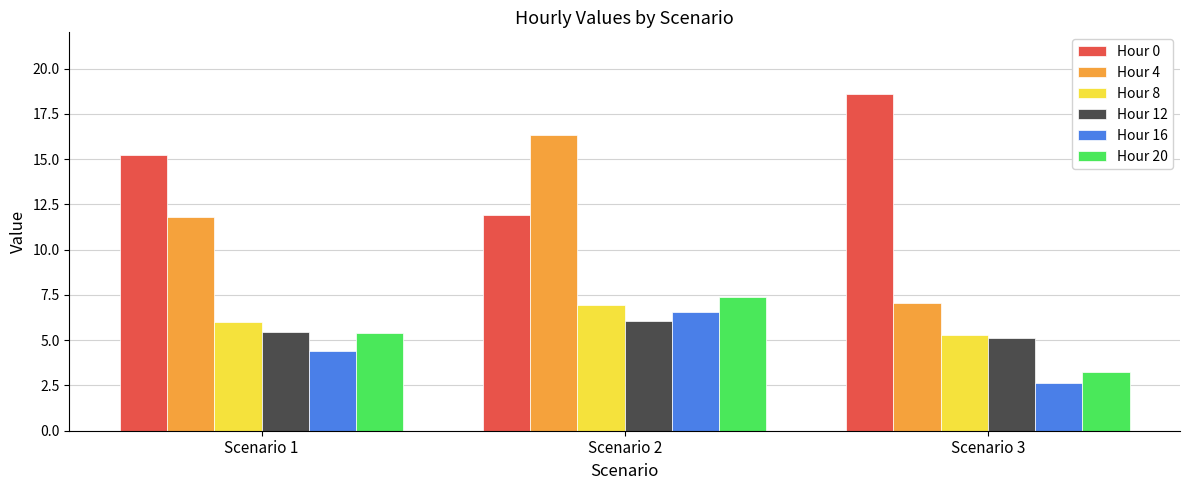

Is the value of Hour 8 at Scenario 3 greater than the value of Hour 0 at Scenario 3?

No